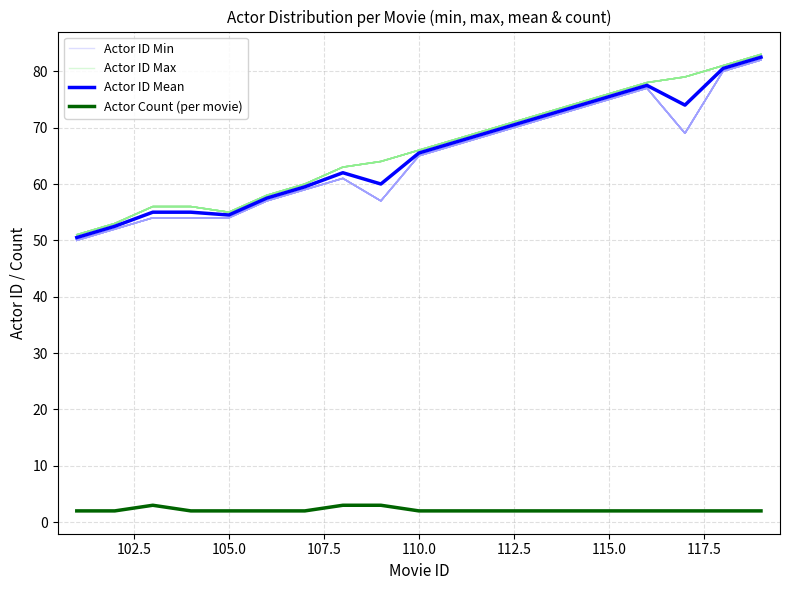

What is the lowest value of the Actor ID Max series?

51.0